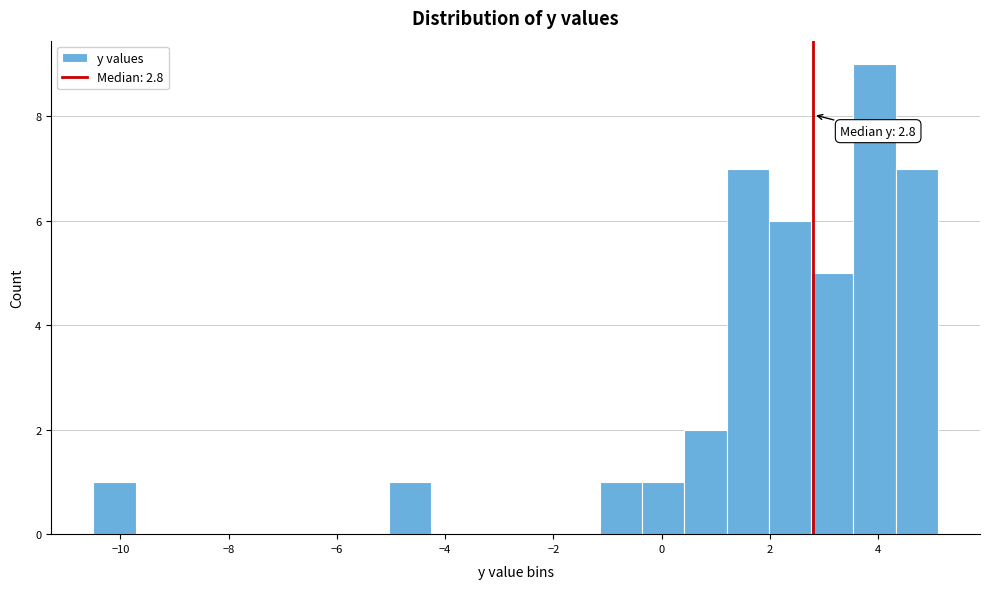

Read against the x-axis, roughly where is the centre of the tallest bar?

4.0